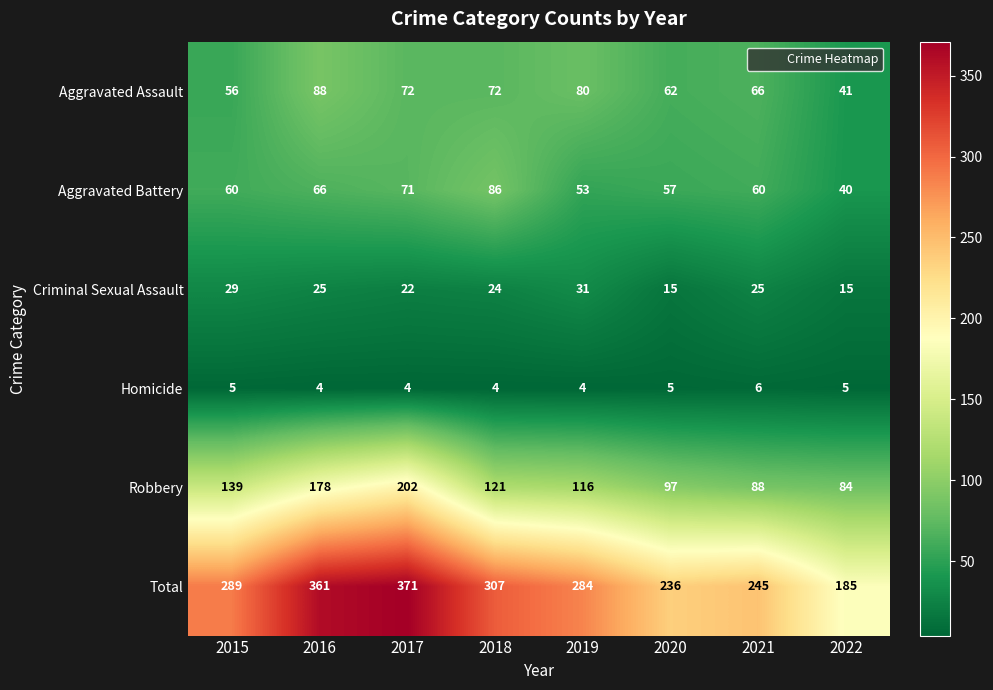

What is the difference between the maximum and minimum values in the Criminal Sexual Assault series?

16